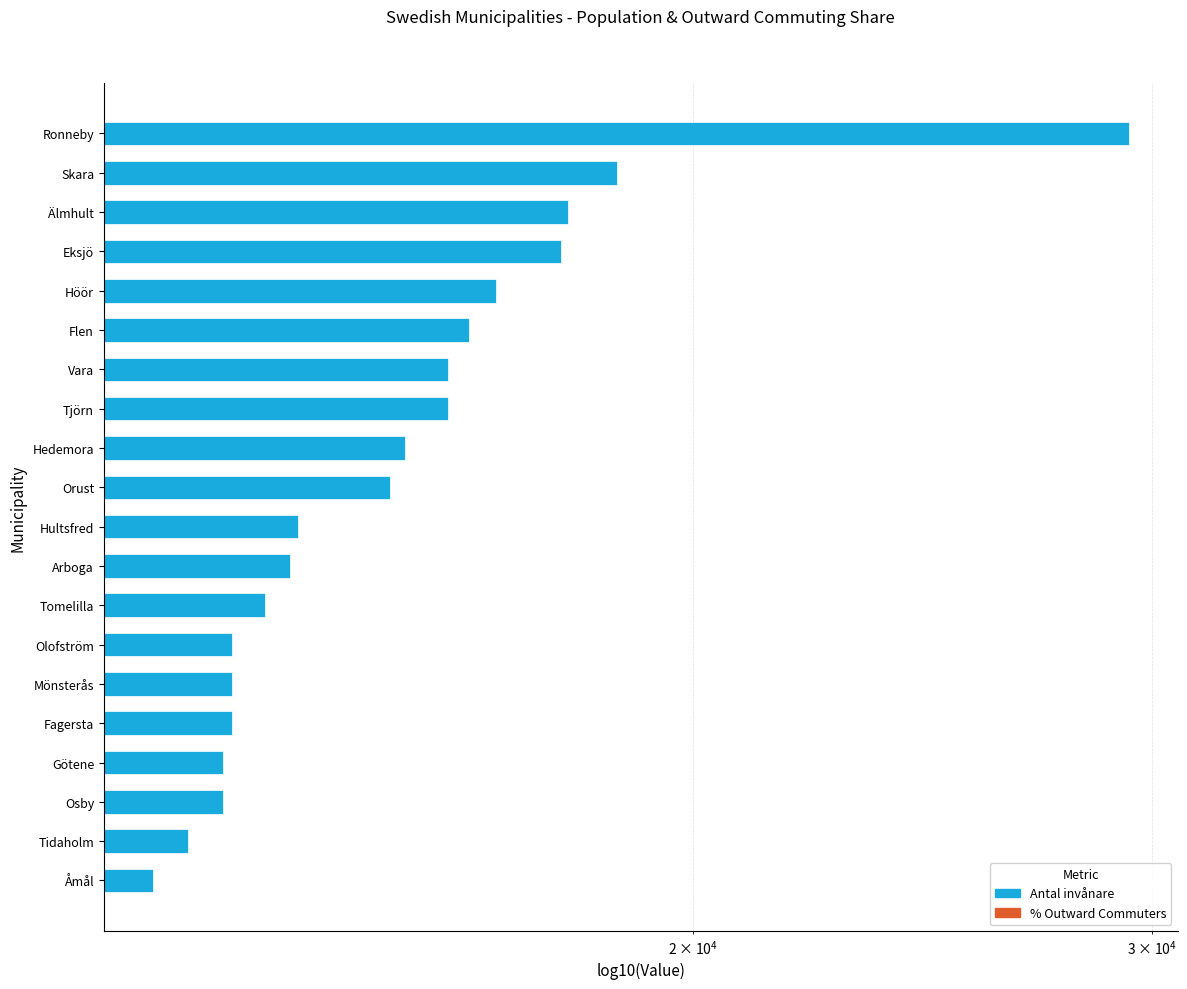

What is the average value of the Antal invånare series?

15665